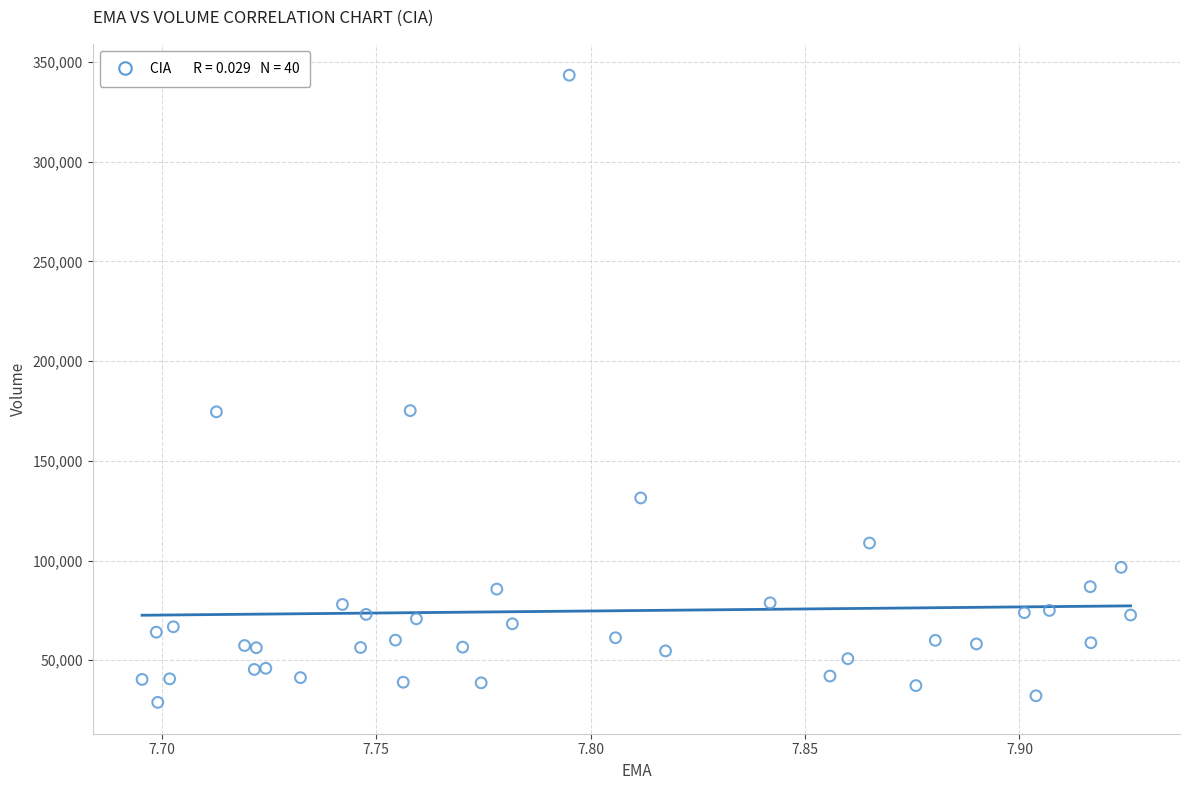

What is the range of Y values (max minus min)?

314500